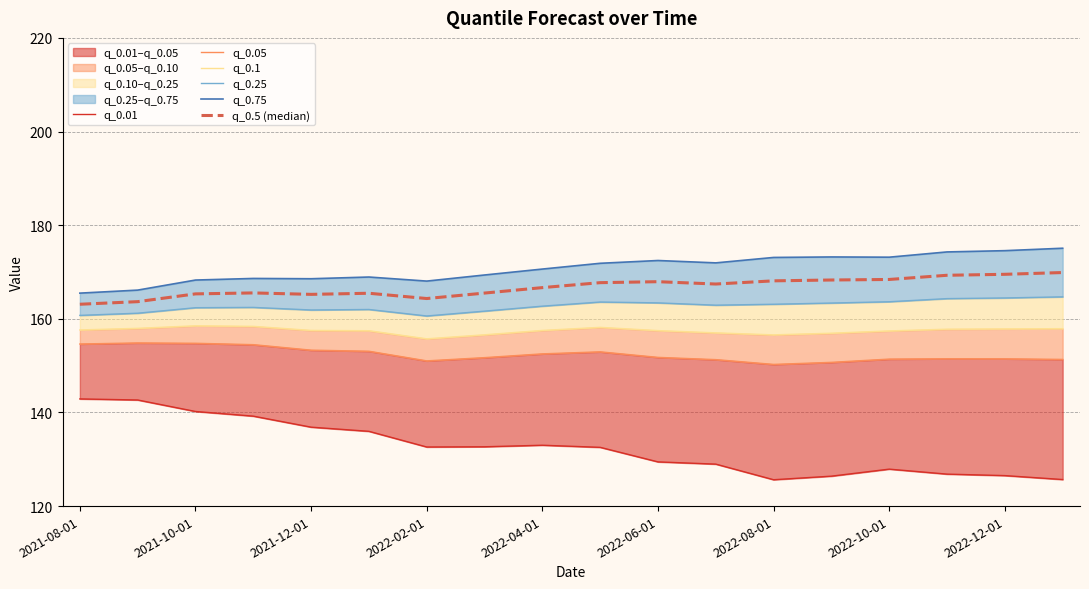

What is the difference between the q_0.01 values at 10 and 13?

3.0